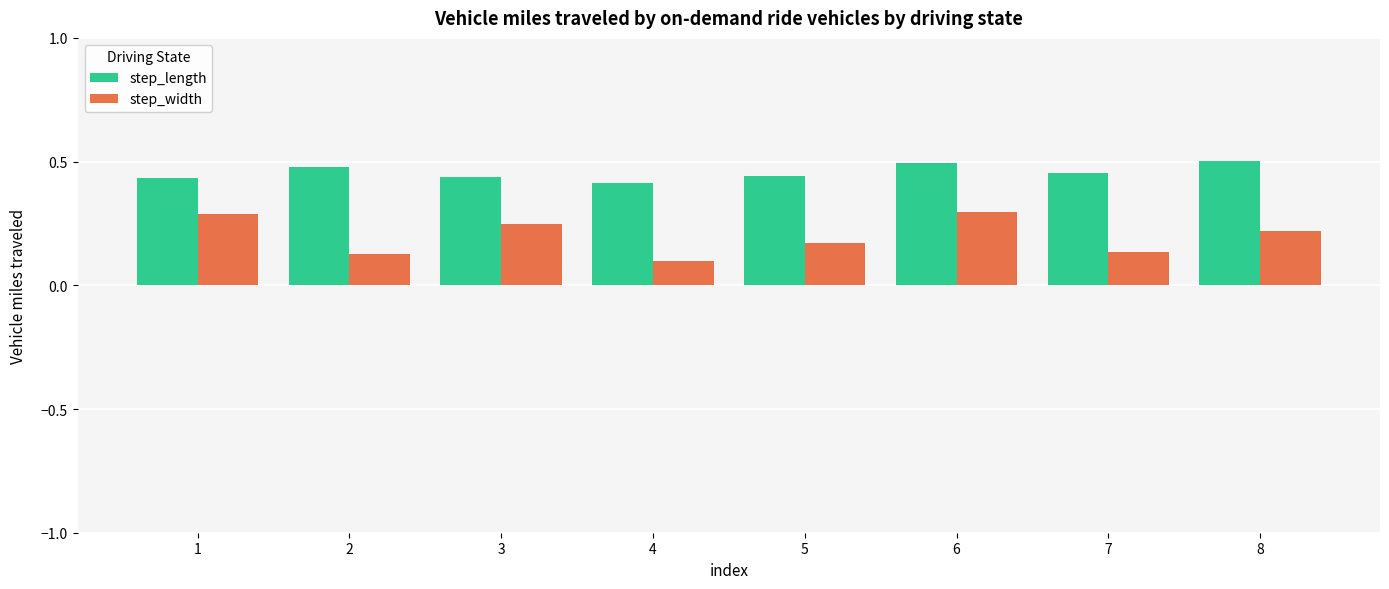

Rank the series by their maximum value, from lowest to highest.

step_width, step_length